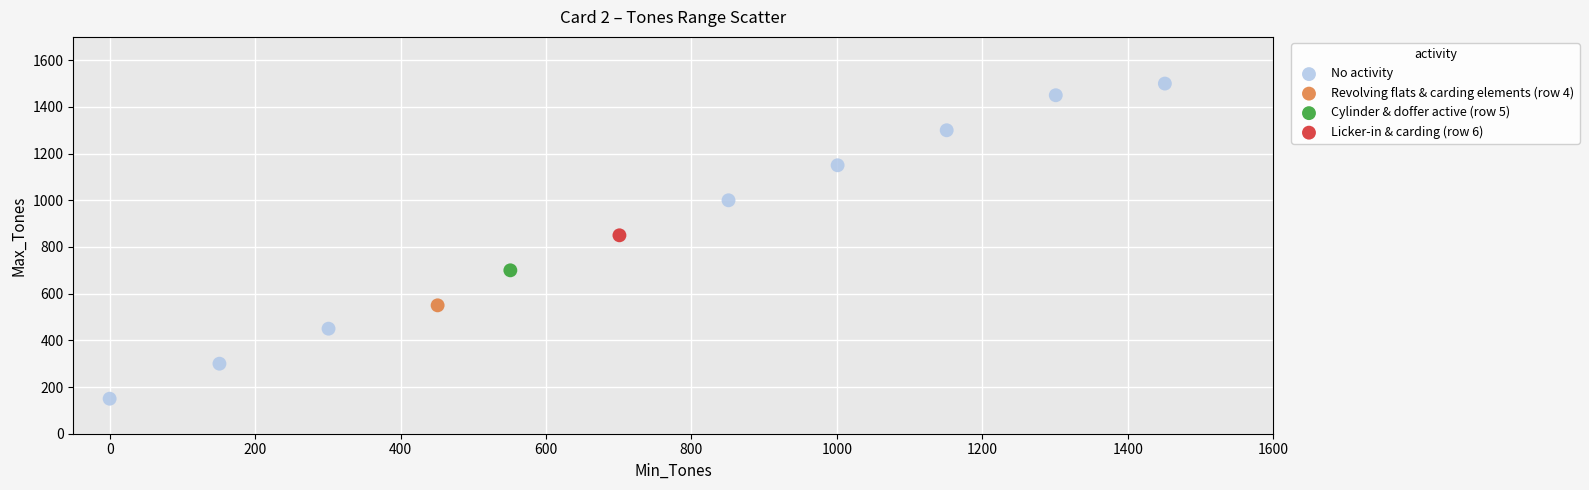

What are all the series names shown in the legend?

No activity, Revolving flats & carding elements (row 4), Cylinder & doffer active (row 5), Licker-in & carding (row 6)